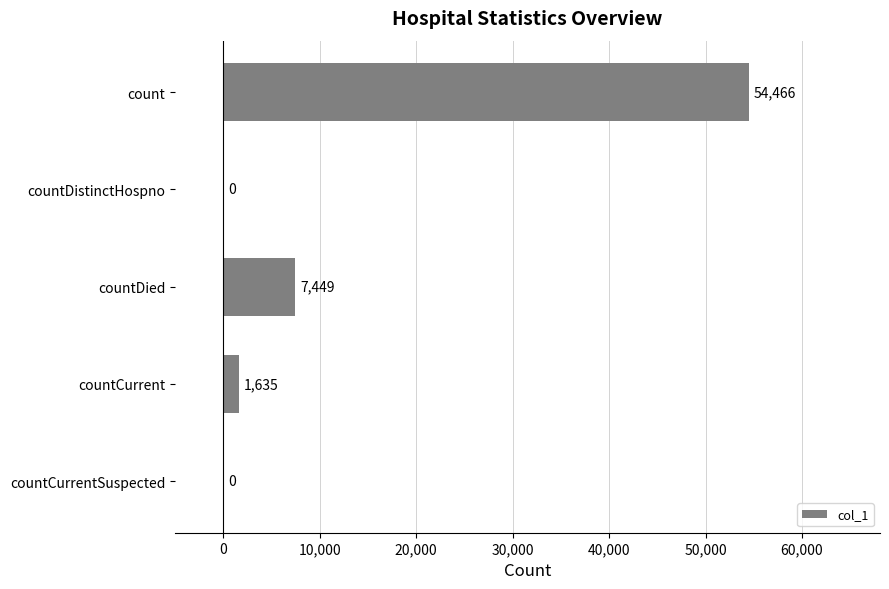

Where is the data nearest to the value 27233?

countDied